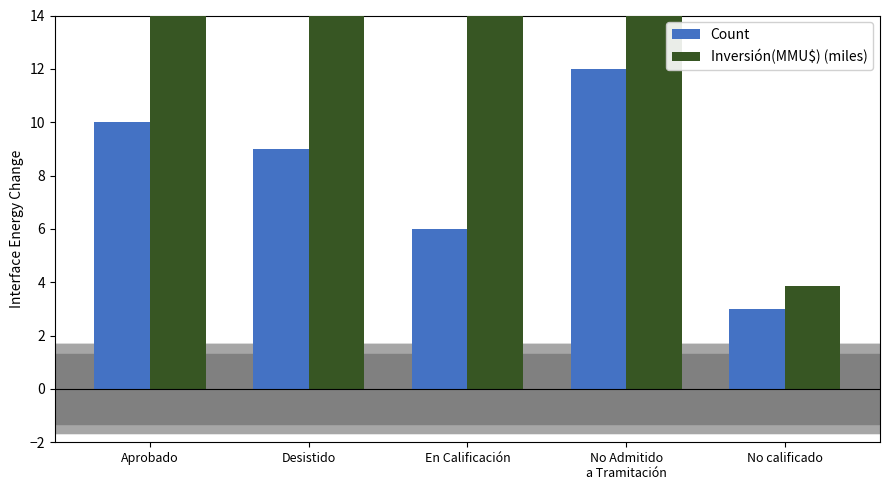

The value of Inversión(MMU$) (miles) at No Admitido
a Tramitación is 30.6. True or false?

False